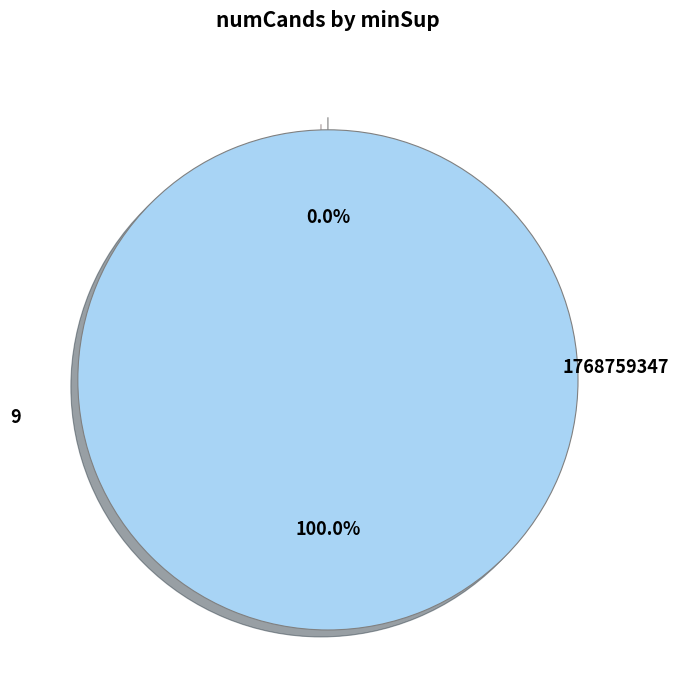

Count the number of slices in the pie.

2